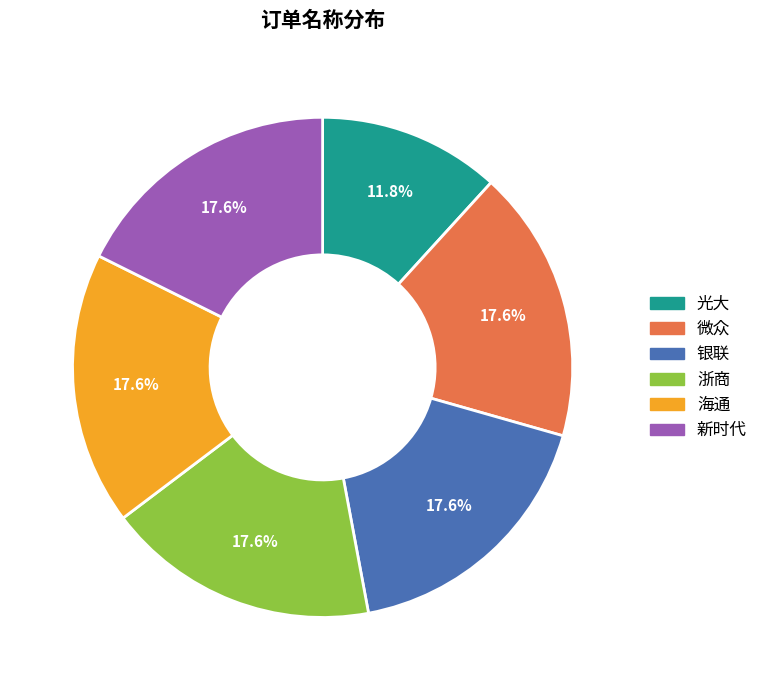

Is there a majority slice in this chart?

No